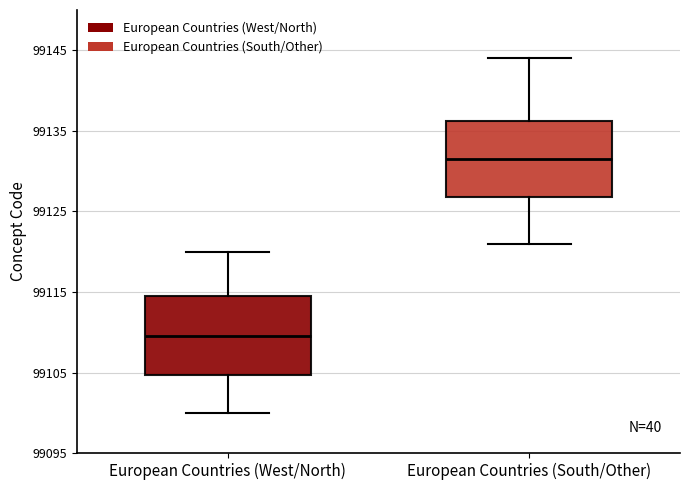

Which box has the lowest median line?

European Countries (West/North)